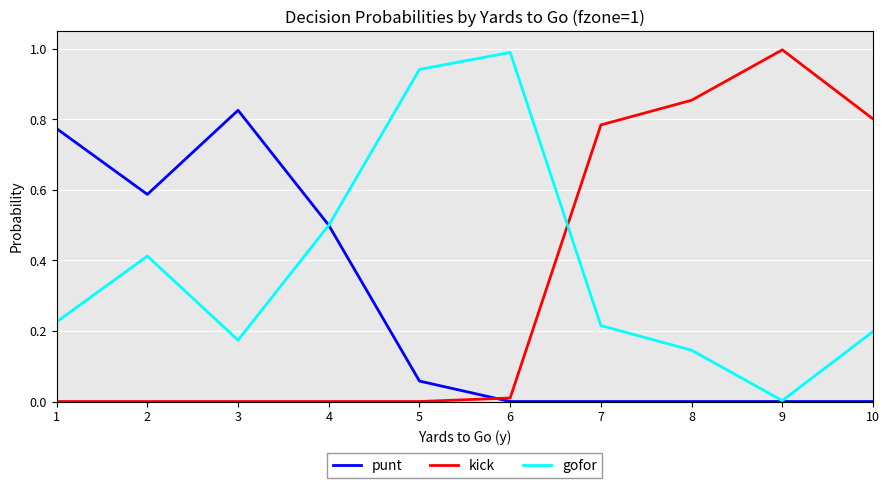

How many times do gofor and kick cross each other?

1